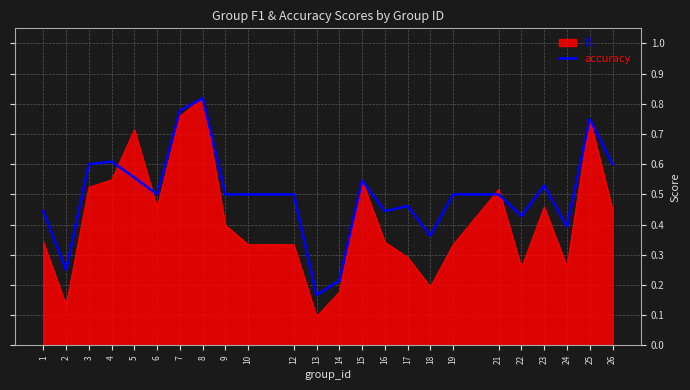

At 4, list the series in order from smallest to largest.

f1, accuracy